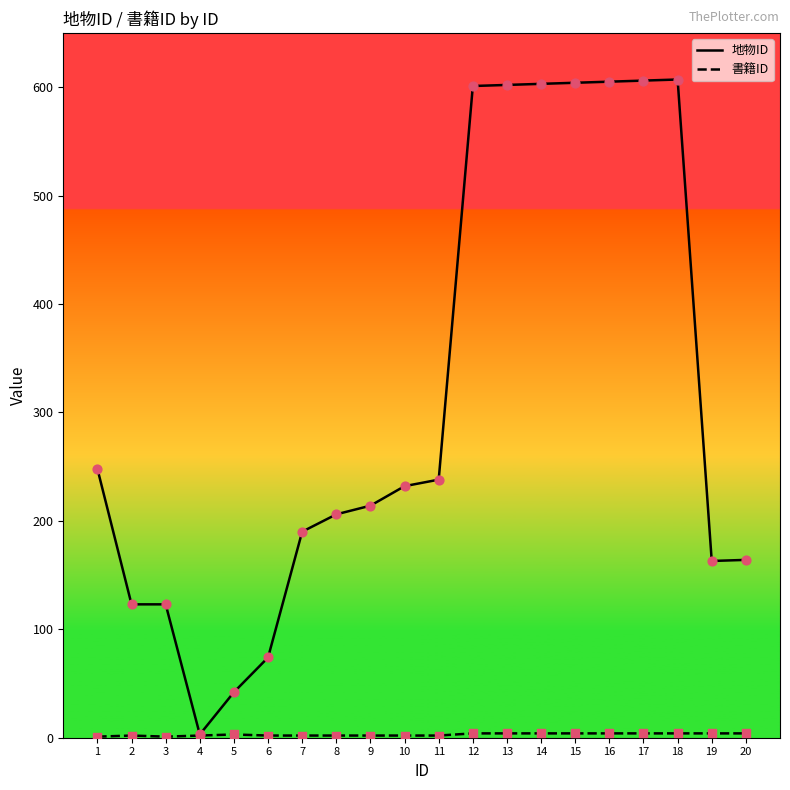

At how many categories does at least one series exceed 358?

7